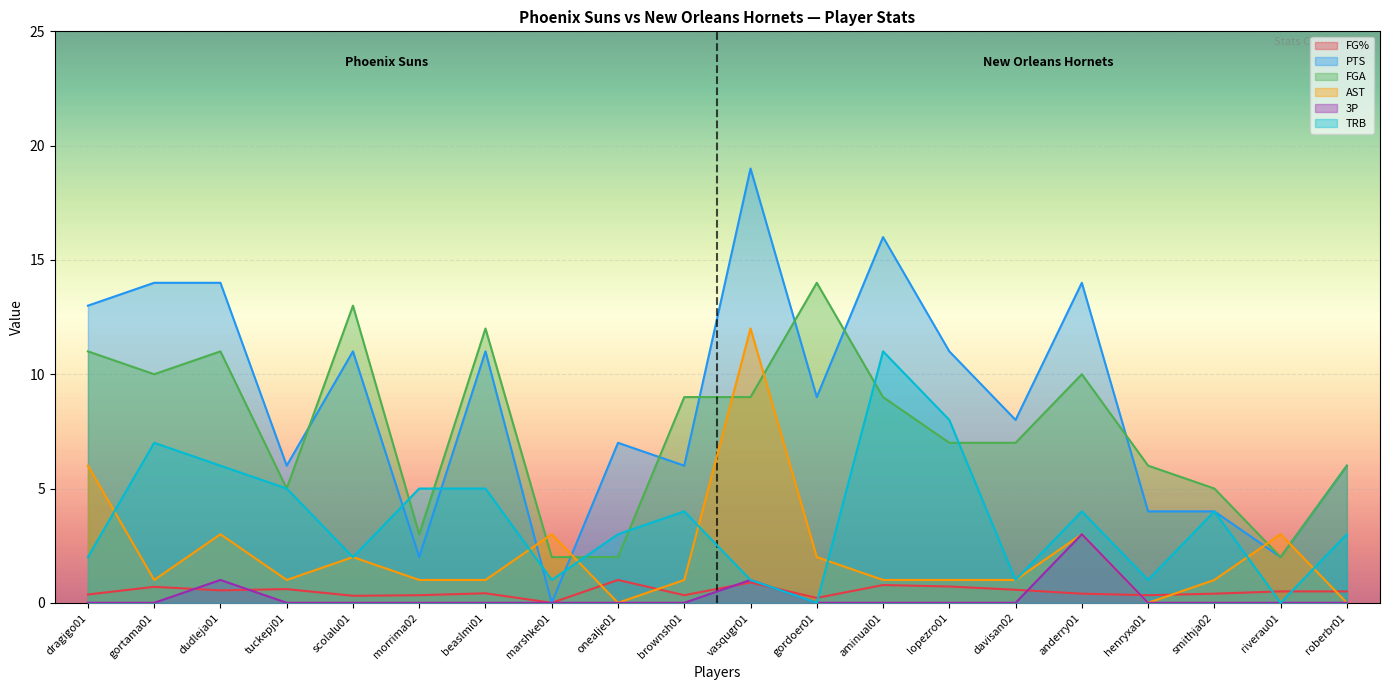

Reading left to right, transcribe all the data shown in this chart.

FG%: dragigo01=0.4	gortama01=0.7	dudleja01=0.5	tuckepj01=0.6	scolalu01=0.3	morrima02=0.3	beaslmi01=0.4	marshke01=0.0	onealje01=1.0	brownsh01=0.3	vasqugr01=0.9	gordoer01=0.2	aminual01=0.8	lopezro01=0.7	davisan02=0.6	anderry01=0.4	henryxa01=0.3	smithja02=0.4	riverau01=0.5	roberbr01=0.5
PTS: dragigo01=13.0	gortama01=14.0	dudleja01=14.0	tuckepj01=6.0	scolalu01=11.0	morrima02=2.0	beaslmi01=11.0	marshke01=0.0	onealje01=7.0	brownsh01=6.0	vasqugr01=19.0	gordoer01=9.0	aminual01=16.0	lopezro01=11.0	davisan02=8.0	anderry01=14.0	henryxa01=4.0	smithja02=4.0	riverau01=2.0	roberbr01=6.0
FGA: dragigo01=11.0	gortama01=10.0	dudleja01=11.0	tuckepj01=5.0	scolalu01=13.0	morrima02=3.0	beaslmi01=12.0	marshke01=2.0	onealje01=2.0	brownsh01=9.0	vasqugr01=9.0	gordoer01=14.0	aminual01=9.0	lopezro01=7.0	davisan02=7.0	anderry01=10.0	henryxa01=6.0	smithja02=5.0	riverau01=2.0	roberbr01=6.0
AST: dragigo01=6.0	gortama01=1.0	dudleja01=3.0	tuckepj01=1.0	scolalu01=2.0	morrima02=1.0	beaslmi01=1.0	marshke01=3.0	onealje01=0.0	brownsh01=1.0	vasqugr01=12.0	gordoer01=2.0	aminual01=1.0	lopezro01=1.0	davisan02=1.0	anderry01=3.0	henryxa01=0.0	smithja02=1.0	riverau01=3.0	roberbr01=0.0
3P: dragigo01=0.0	gortama01=0.0	dudleja01=1.0	tuckepj01=0.0	scolalu01=0.0	morrima02=0.0	beaslmi01=0.0	marshke01=0.0	onealje01=0.0	brownsh01=0.0	vasqugr01=1.0	gordoer01=0.0	aminual01=0.0	lopezro01=0.0	davisan02=0.0	anderry01=3.0	henryxa01=0.0	smithja02=0.0	riverau01=0.0	roberbr01=0.0
TRB: dragigo01=2.0	gortama01=7.0	dudleja01=6.0	tuckepj01=5.0	scolalu01=2.0	morrima02=5.0	beaslmi01=5.0	marshke01=1.0	onealje01=3.0	brownsh01=4.0	vasqugr01=1.0	gordoer01=0.0	aminual01=11.0	lopezro01=8.0	davisan02=1.0	anderry01=4.0	henryxa01=1.0	smithja02=4.0	riverau01=0.0	roberbr01=3.0